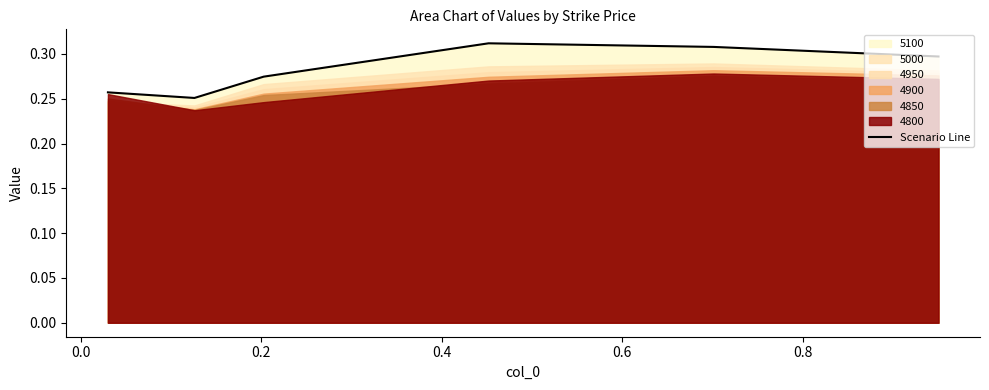

Reading right to left, what are all the values shown in this chart?

0.3	0.3	0.3	0.3	0.3	0.3